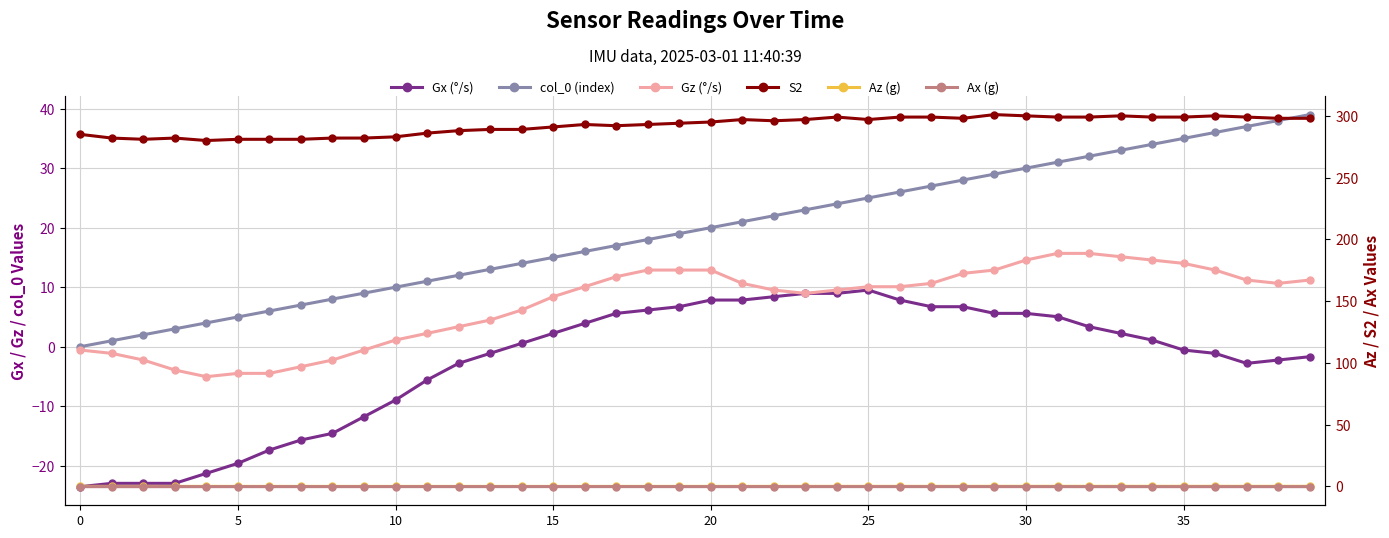

Which series has the largest range (max minus min)?

col_0 (index)